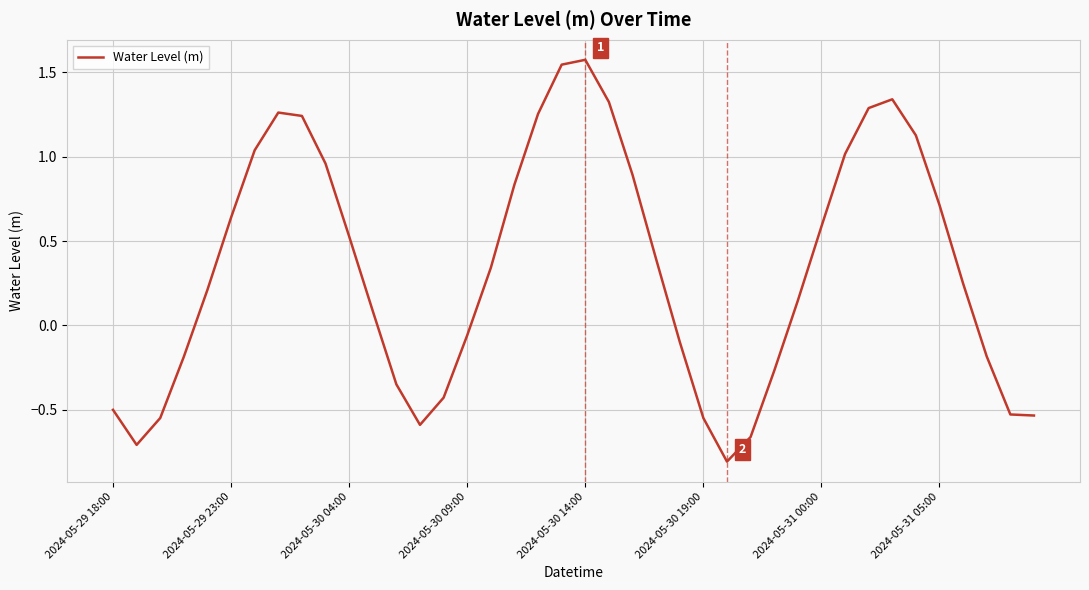

What is the greatest value displayed?

1.6